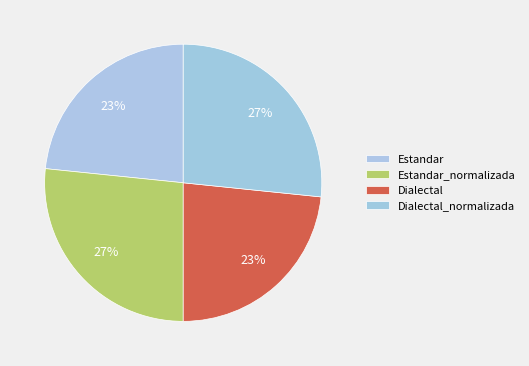

Count the number of slices in the pie.

4